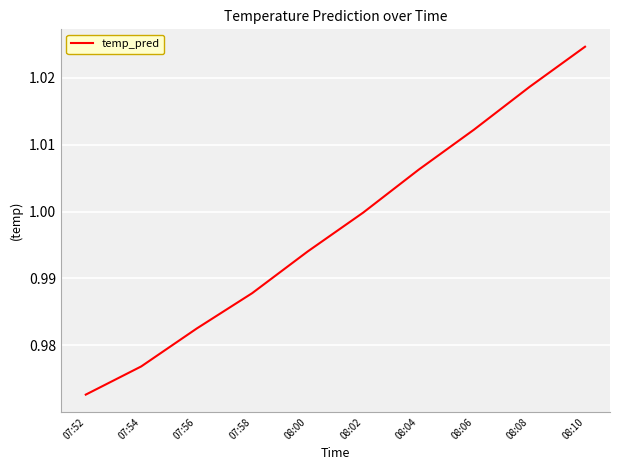

What position from the right is 07:58?

7